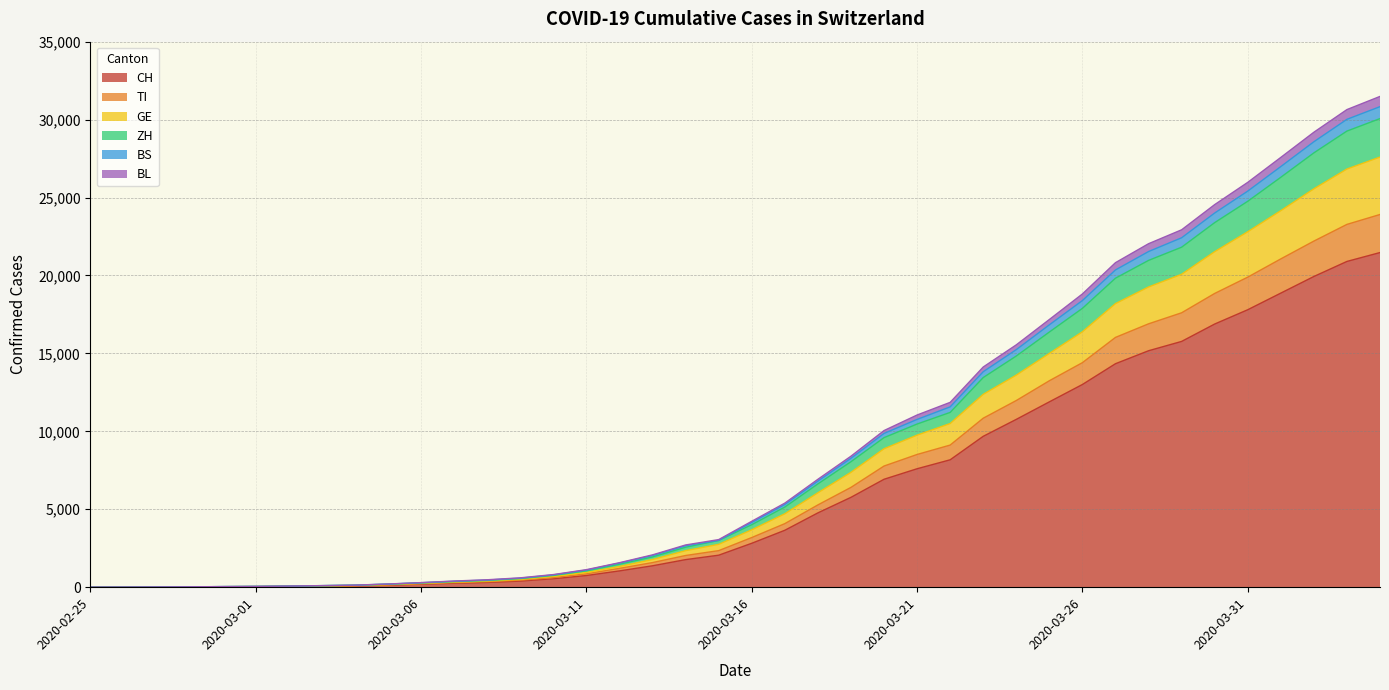

List the labels in order of ZH value, smallest first.

2020-02-25, 2020-02-26, 2020-02-27, 2020-02-28, 2020-02-29, 2020-03-01, 2020-03-02, 2020-03-03, 2020-03-04, 2020-03-05, 2020-03-06, 2020-03-07, 2020-03-08, 2020-03-09, 2020-03-10, 2020-03-11, 2020-03-12, 2020-03-13, 2020-03-14, 2020-03-15, 2020-03-16, 2020-03-17, 2020-03-18, 2020-03-19, 2020-03-20, 2020-03-21, 2020-03-22, 2020-03-23, 2020-03-24, 2020-03-25, 2020-03-26, 2020-03-27, 2020-03-28, 2020-03-29, 2020-03-30, 2020-03-31, 2020-04-01, 2020-04-02, 2020-04-03, 2020-04-04